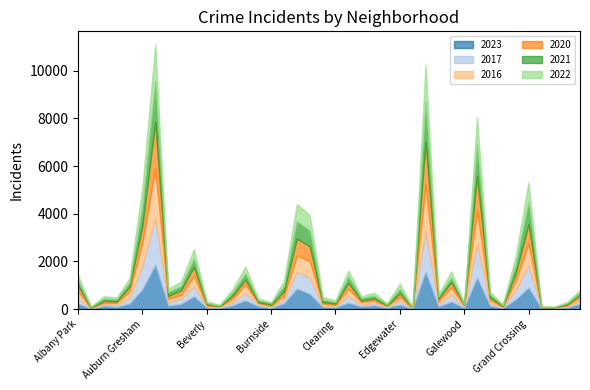

At which label does 2022 reach its peak?

Englewood